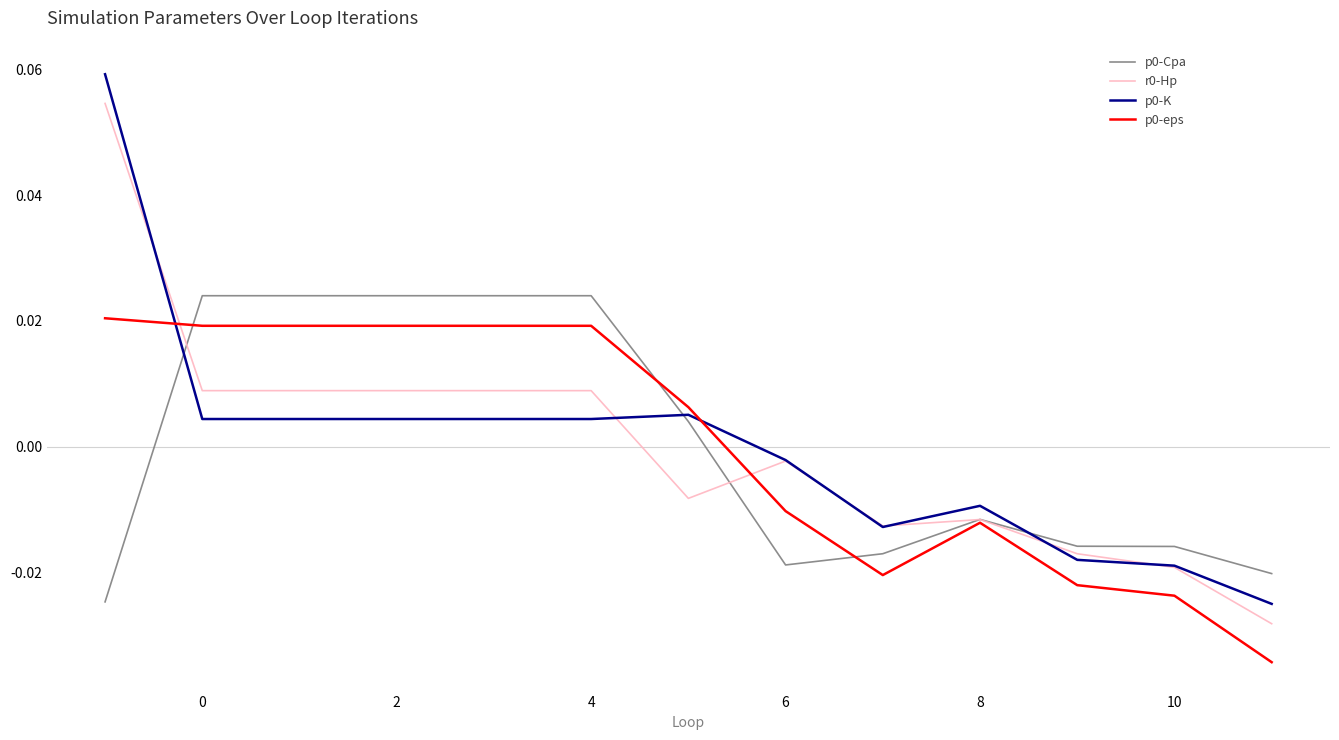

True or false: p0-Cpa and p0-K cross at least once.

True